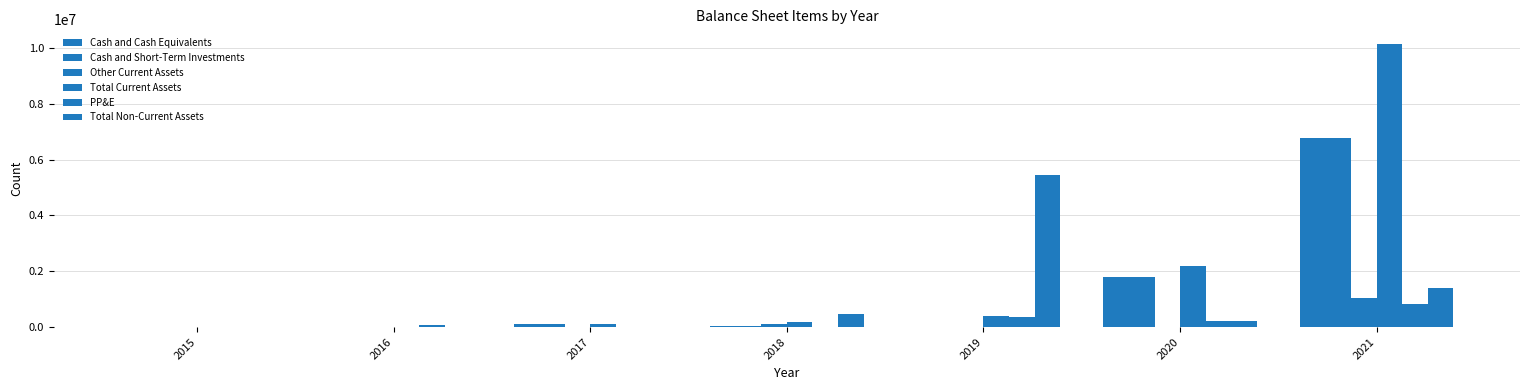

Does the chart contain stacked bars?

No